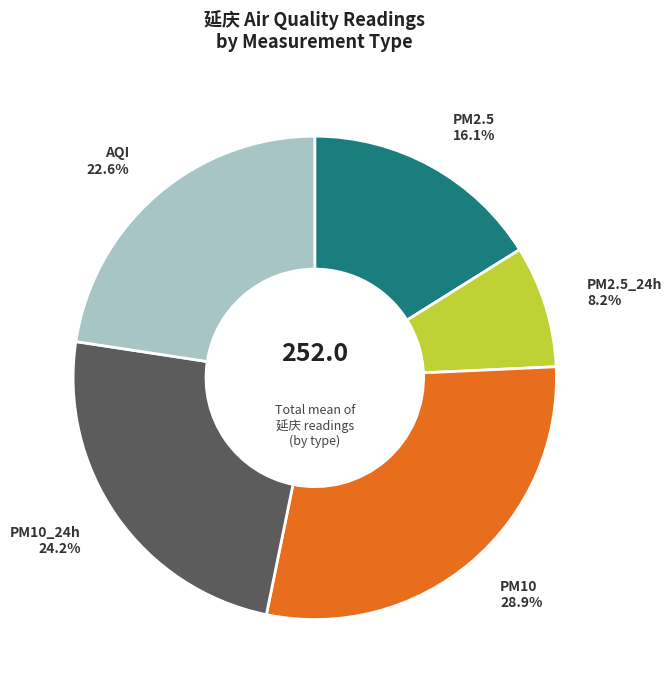

Does AQI account for over 50% of the chart?

No